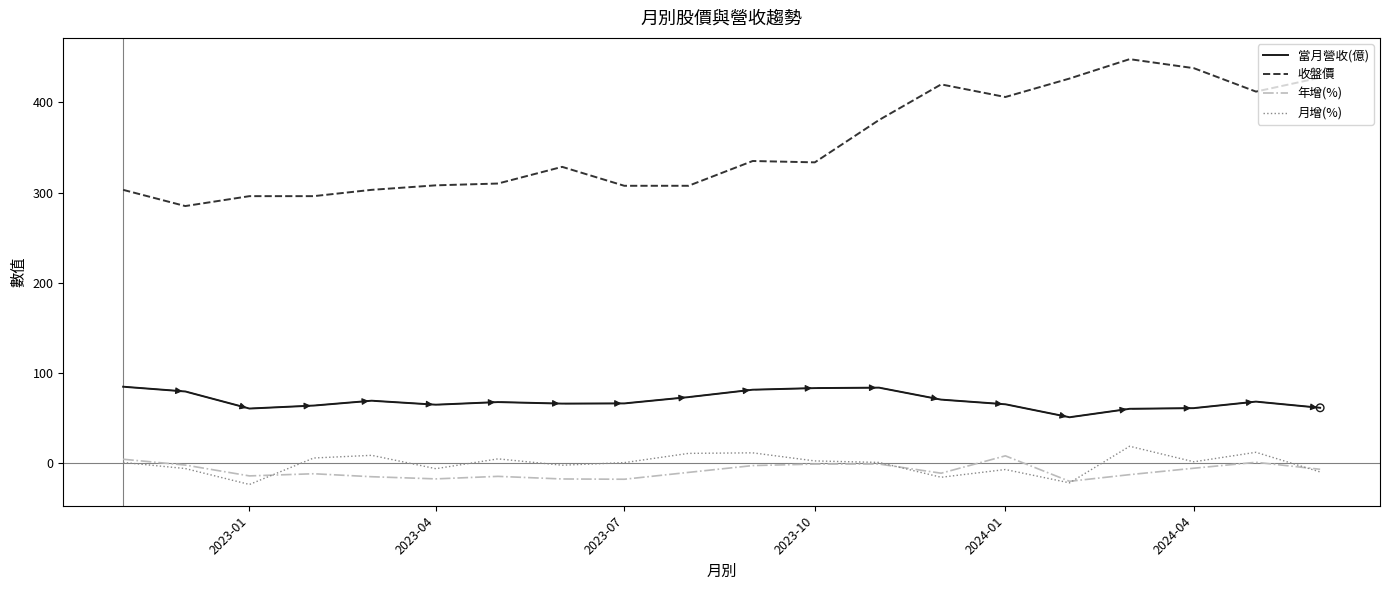

Which series has the largest range (max minus min)?

收盤價